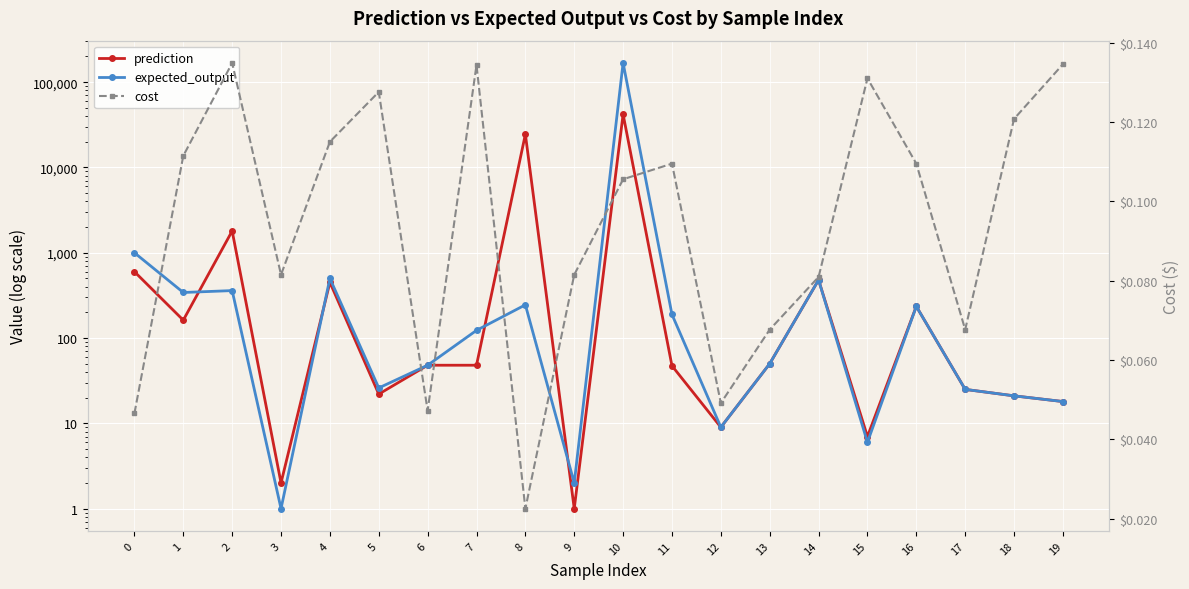

Is the value of expected_output at 11 greater than the value of prediction at 7?

Yes